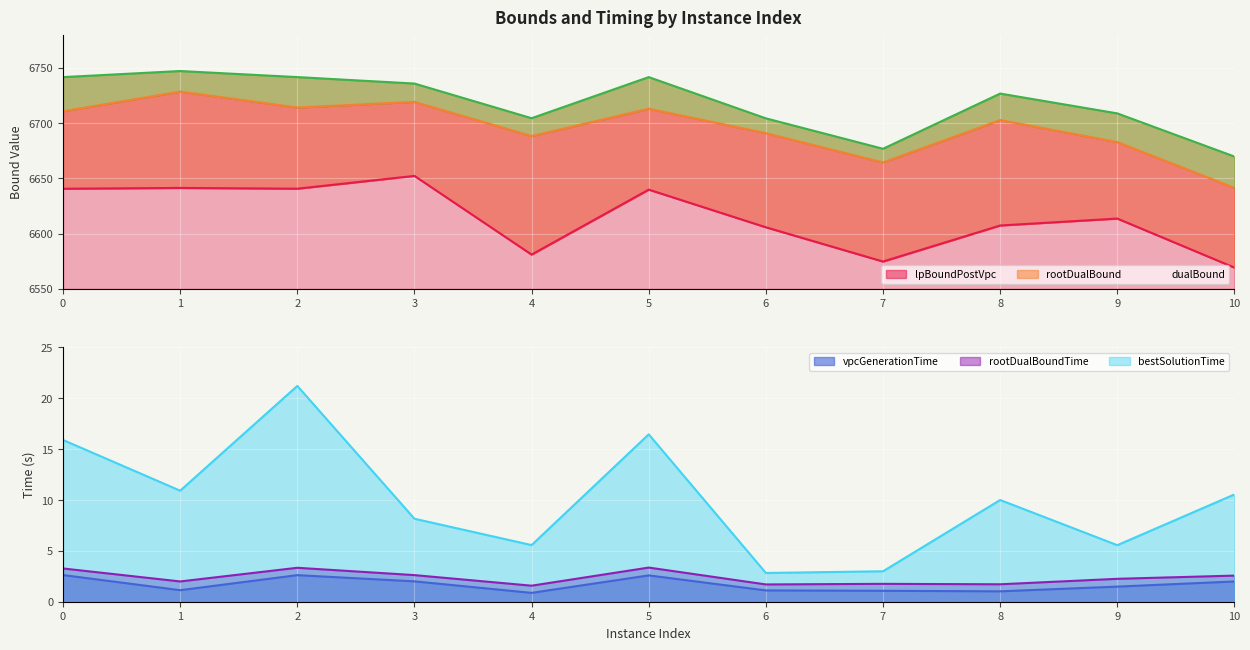

True or false: dualBound and bestSolutionTime cross at least once.

False